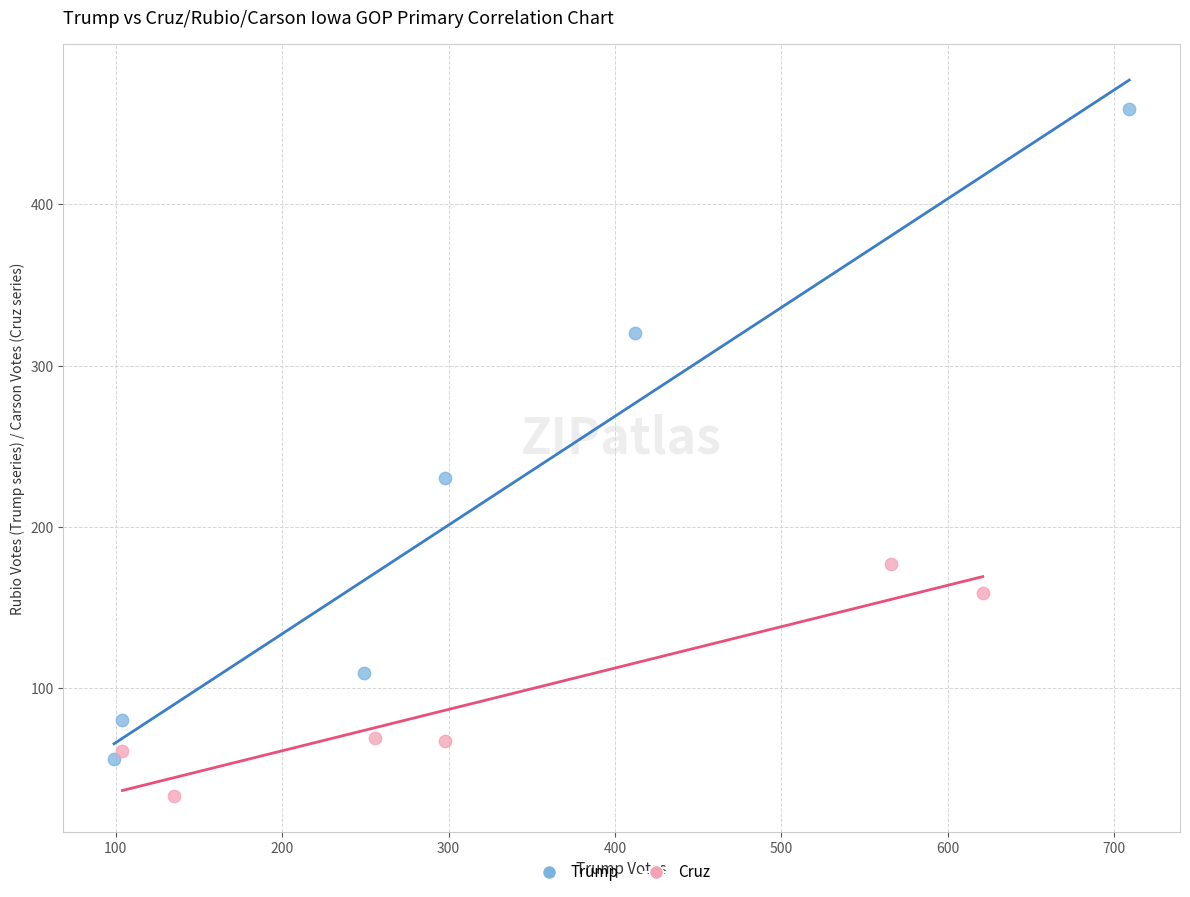

Which series reaches the maximum Y coordinate?

Trump